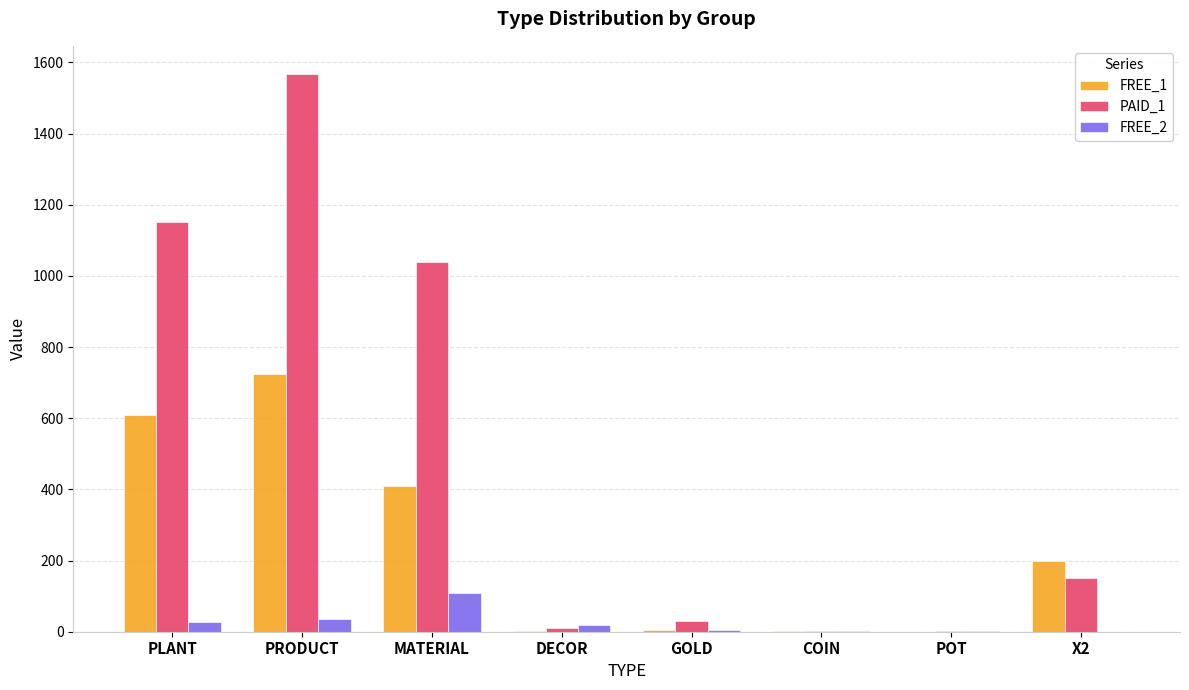

What is the approximate value of PAID_1 at POT?

1